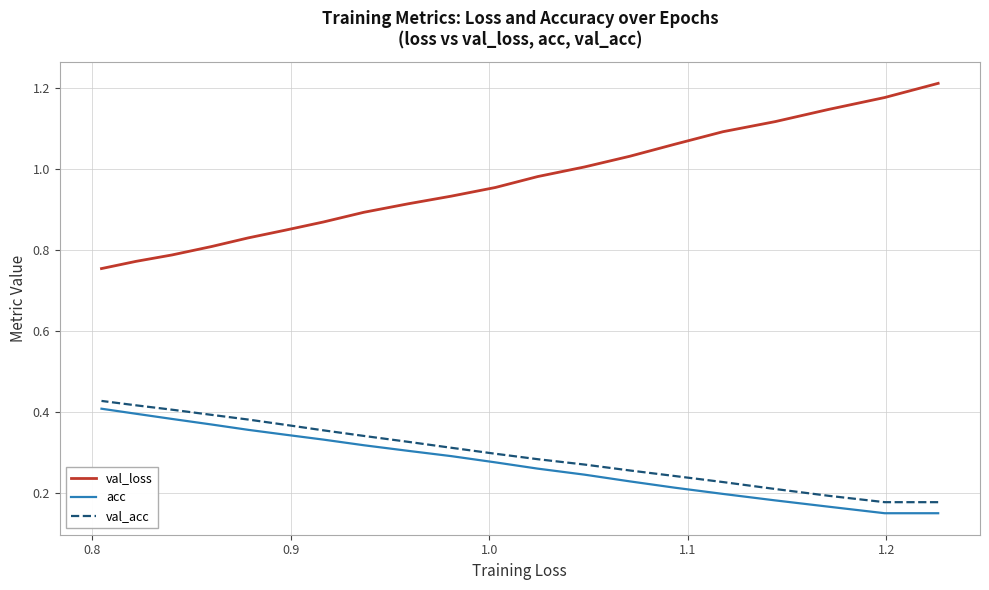

True or false: val_loss and acc cross at least once.

False